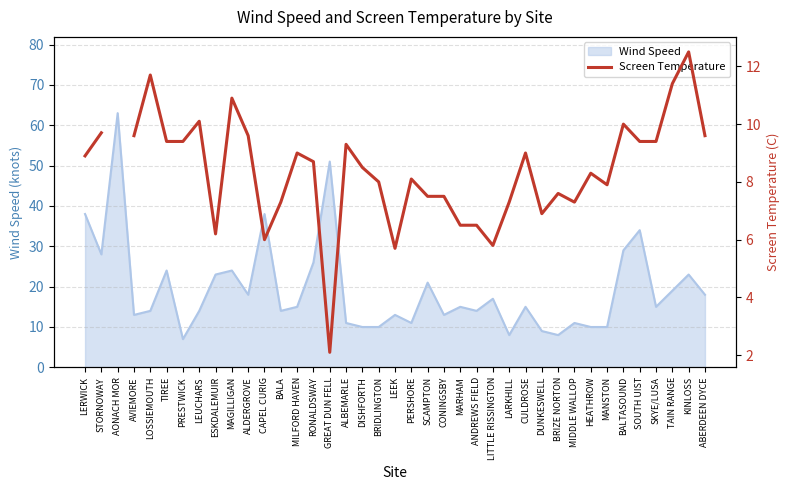

True or false: Wind Speed has a value of 13 at HEATHROW.

False